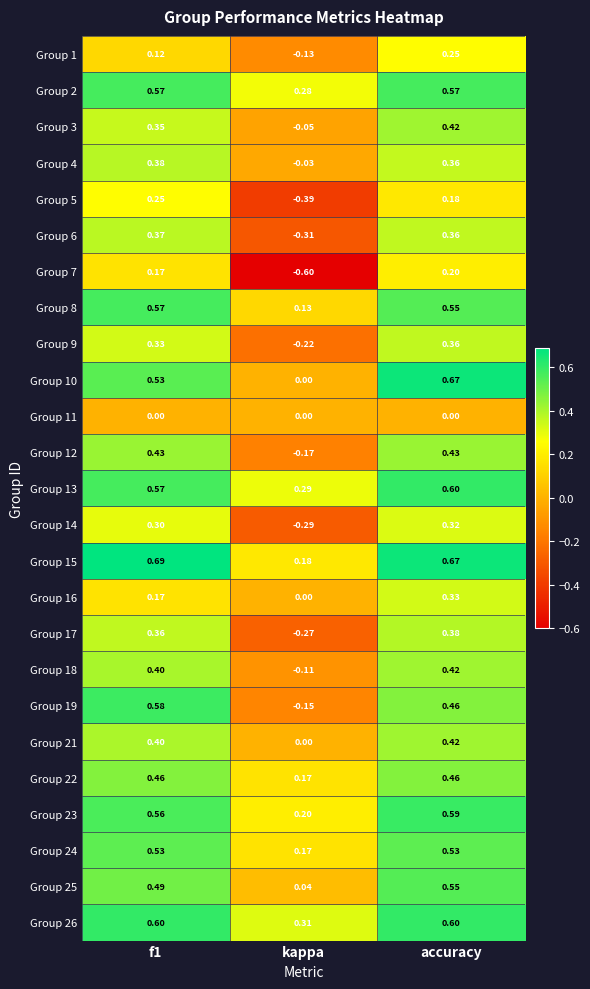

At which label is Group 21 closest to 0?

kappa